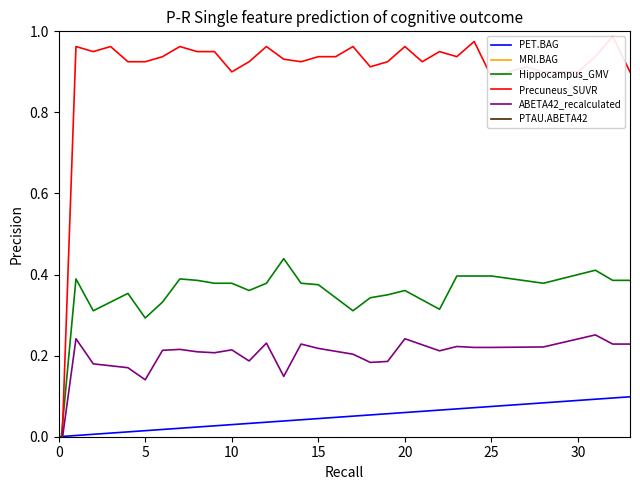

Which series ends up on top after the final intersection of Hippocampus_GMV and Precuneus_SUVR?

Precuneus_SUVR